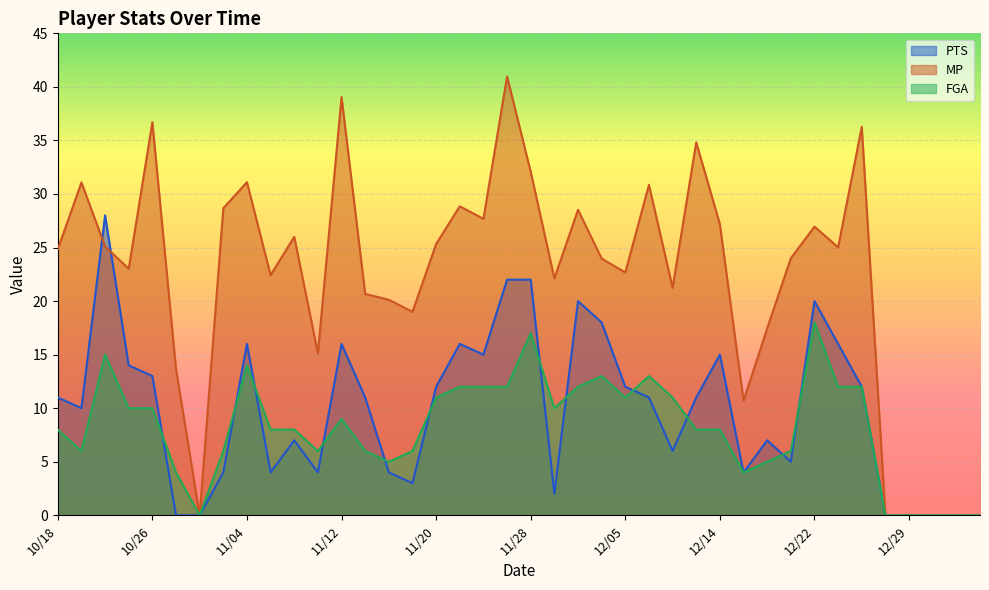

Is it true that MP equals 39.0 at 11/12?

True